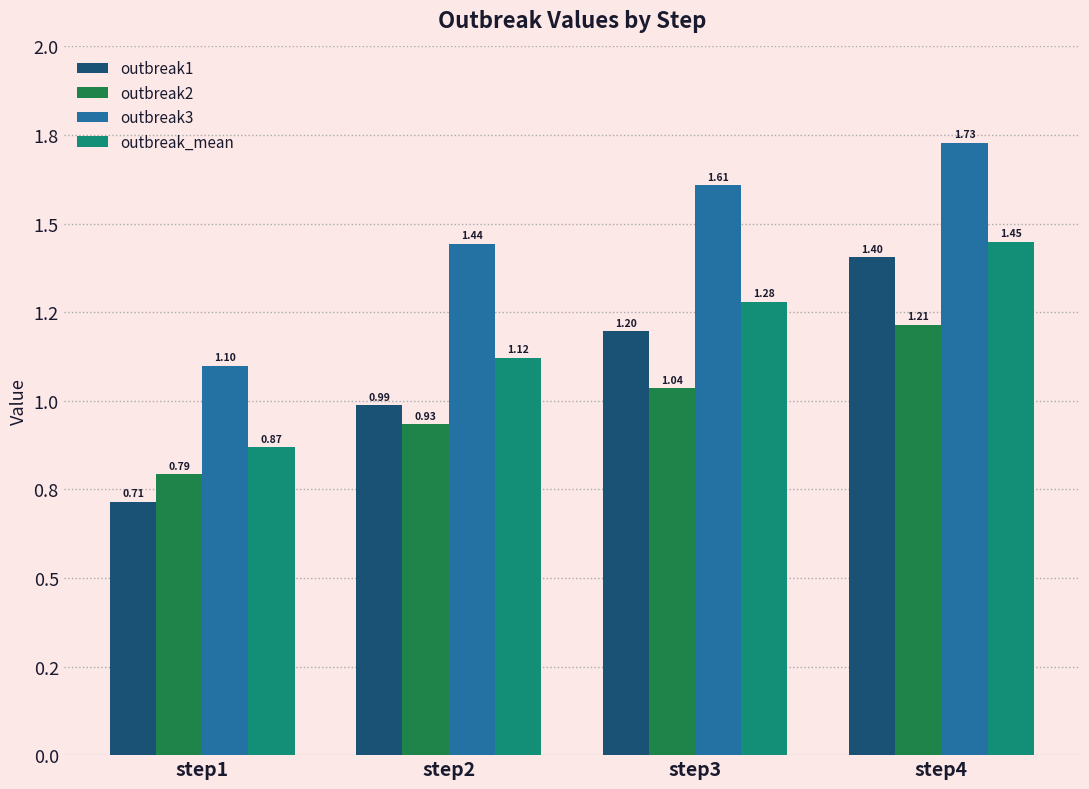

Rank the categories by outbreak_mean value from lowest to highest.

step1, step2, step3, step4